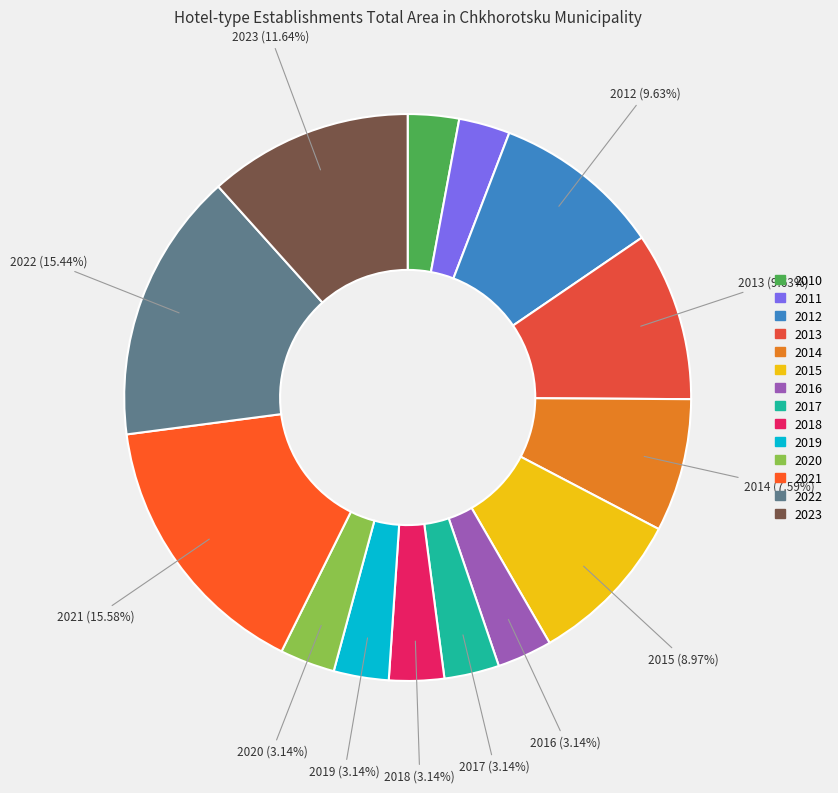

What is the ratio of the value at 2016 to the value at 2014?

0.4